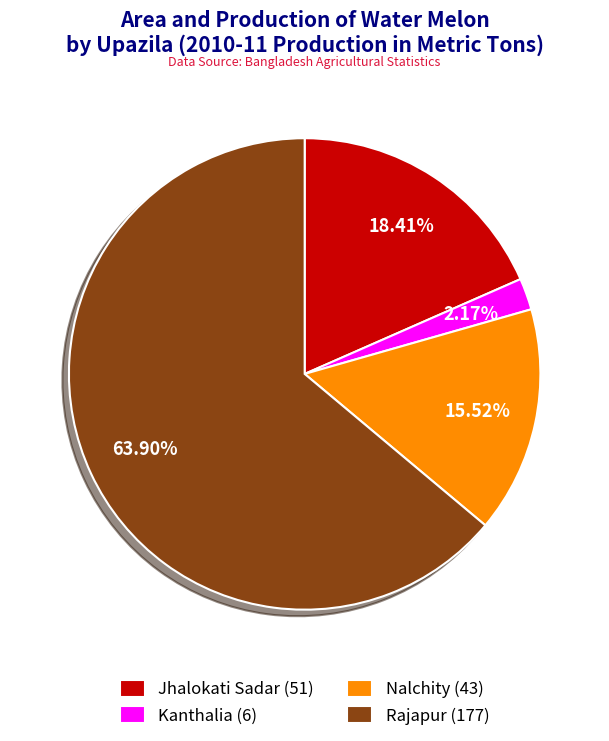

To the nearest percent, what is the difference between the largest and smallest slice percentages?

62%